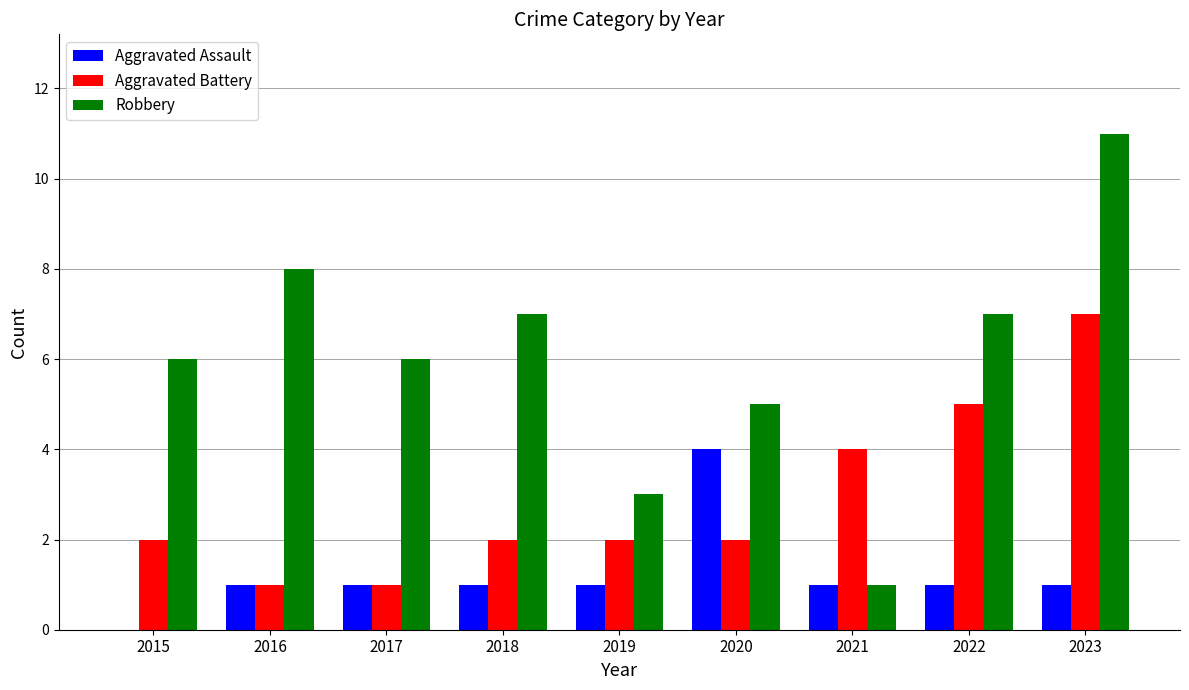

What is the greatest value displayed?

11